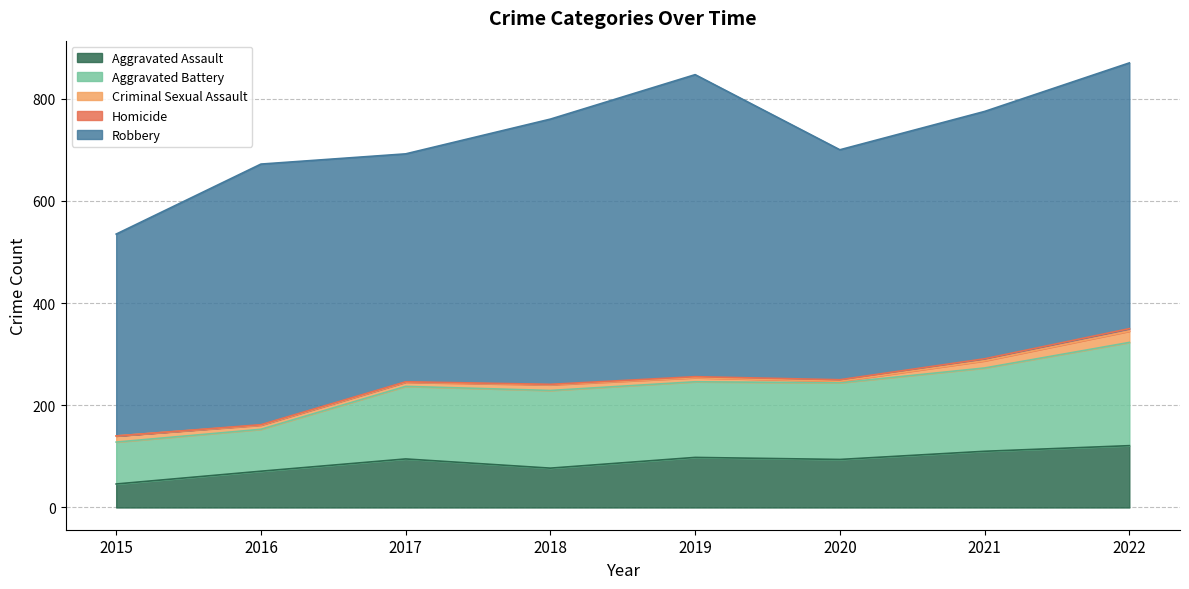

Reading left to right, what are all the values shown in this chart?

Aggravated Assault: 2015=46	2016=71	2017=95	2018=77	2019=98	2020=94	2021=110	2022=121
Aggravated Battery: 2015=82	2016=82	2017=142	2018=152	2019=148	2020=150	2021=163	2022=202
Criminal Sexual Assault: 2015=12	2016=8	2017=8	2018=11	2019=8	2020=3	2021=14	2022=22
Homicide: 2015=0	2016=1	2017=1	2018=1	2019=2	2020=3	2021=4	2022=5
Robbery: 2015=395	2016=510	2017=446	2018=519	2019=591	2020=450	2021=484	2022=520